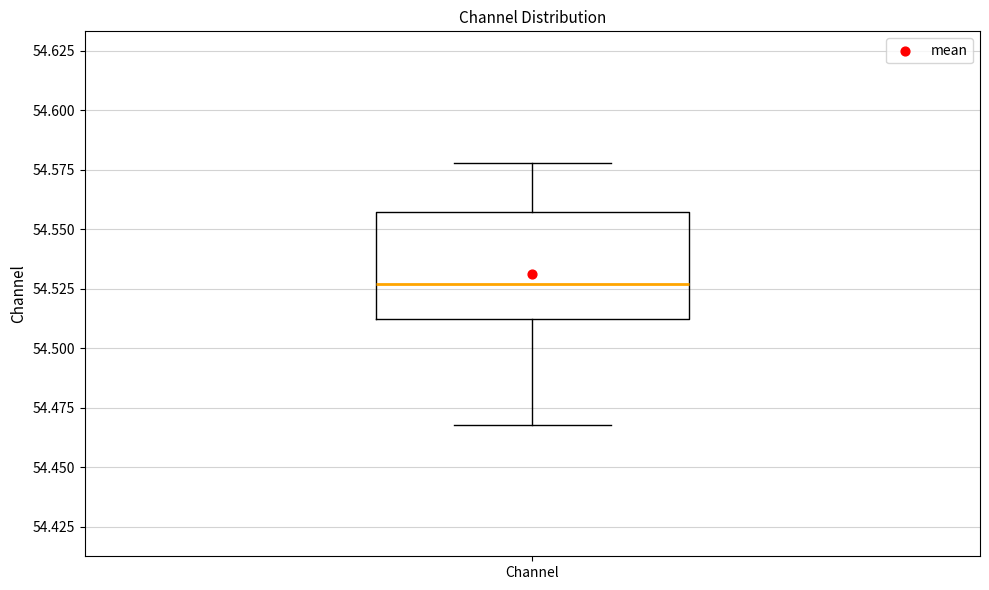

Transcribe this box plot: give where the median line is, the range the box spans, and where the two whiskers end, as read against the y-axis. The values are not printed on the chart, so give them approximately, as read against the axis.

median 54.525, box 54.510 to 54.555, whiskers 54.470 to 54.580